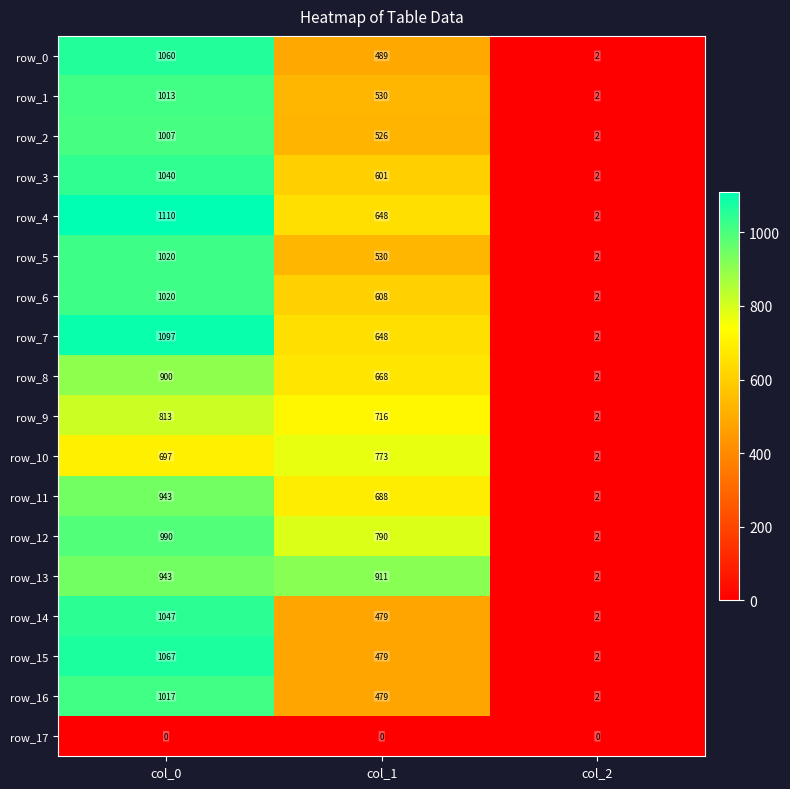

How many row_4 values are between 2 and 1110?

3